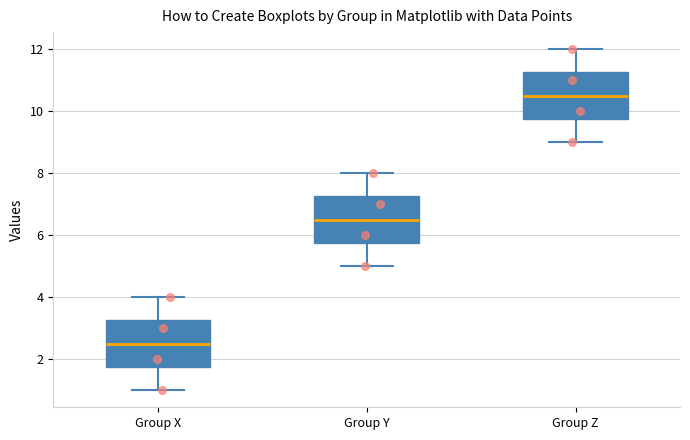

Which box's median line is the lowest?

Group X